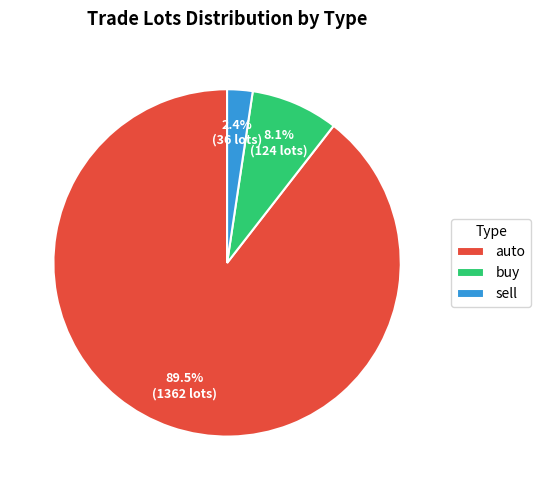

Which category accounts for the majority?

auto